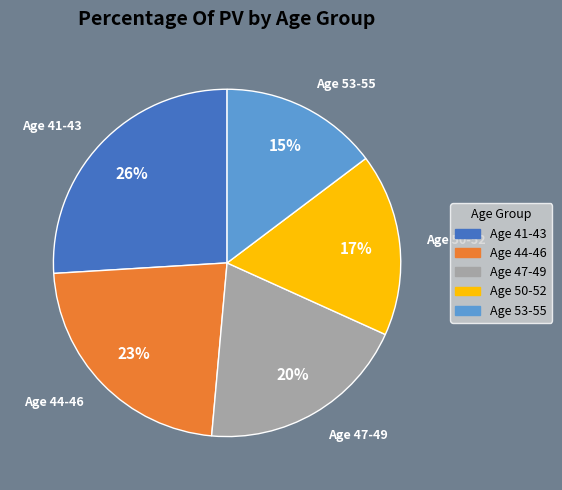

To the nearest percent, what is the difference between the largest and smallest slice percentages?

11%